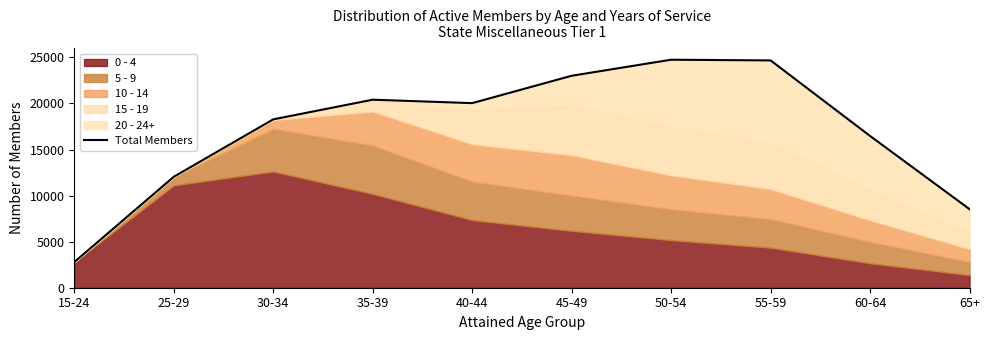

What is the average value?

17100